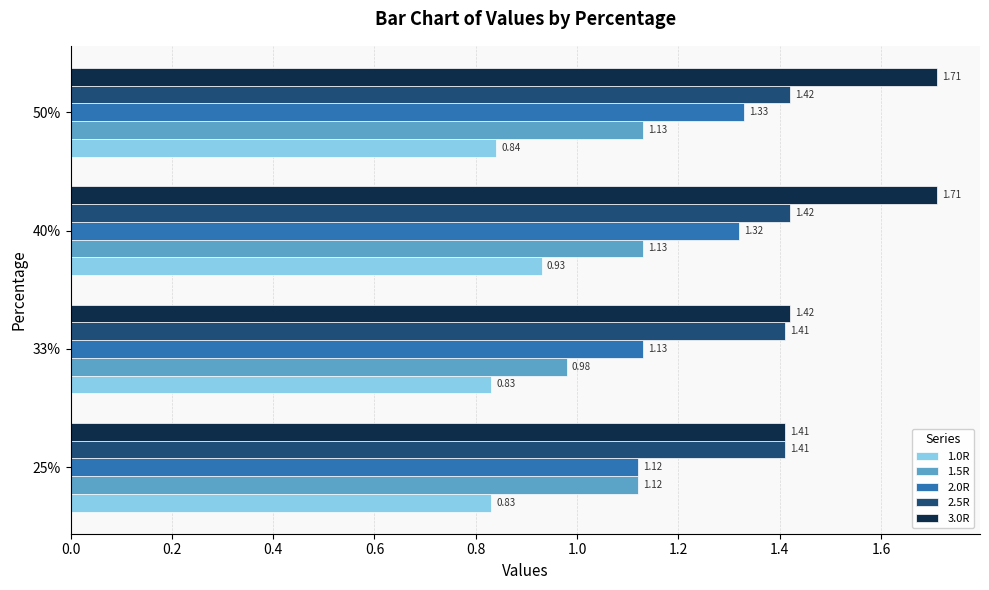

What is the sum of all 1.0R values?

3.4